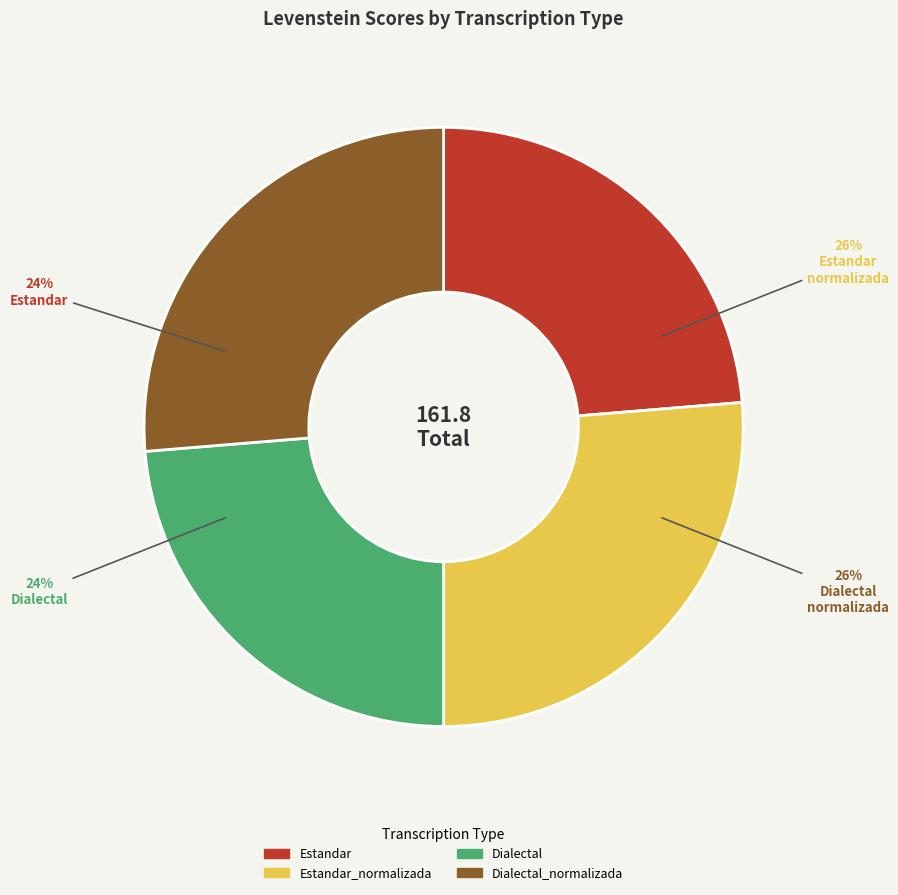

How much of the chart is everything except Dialectal_normalizada?

73.7%